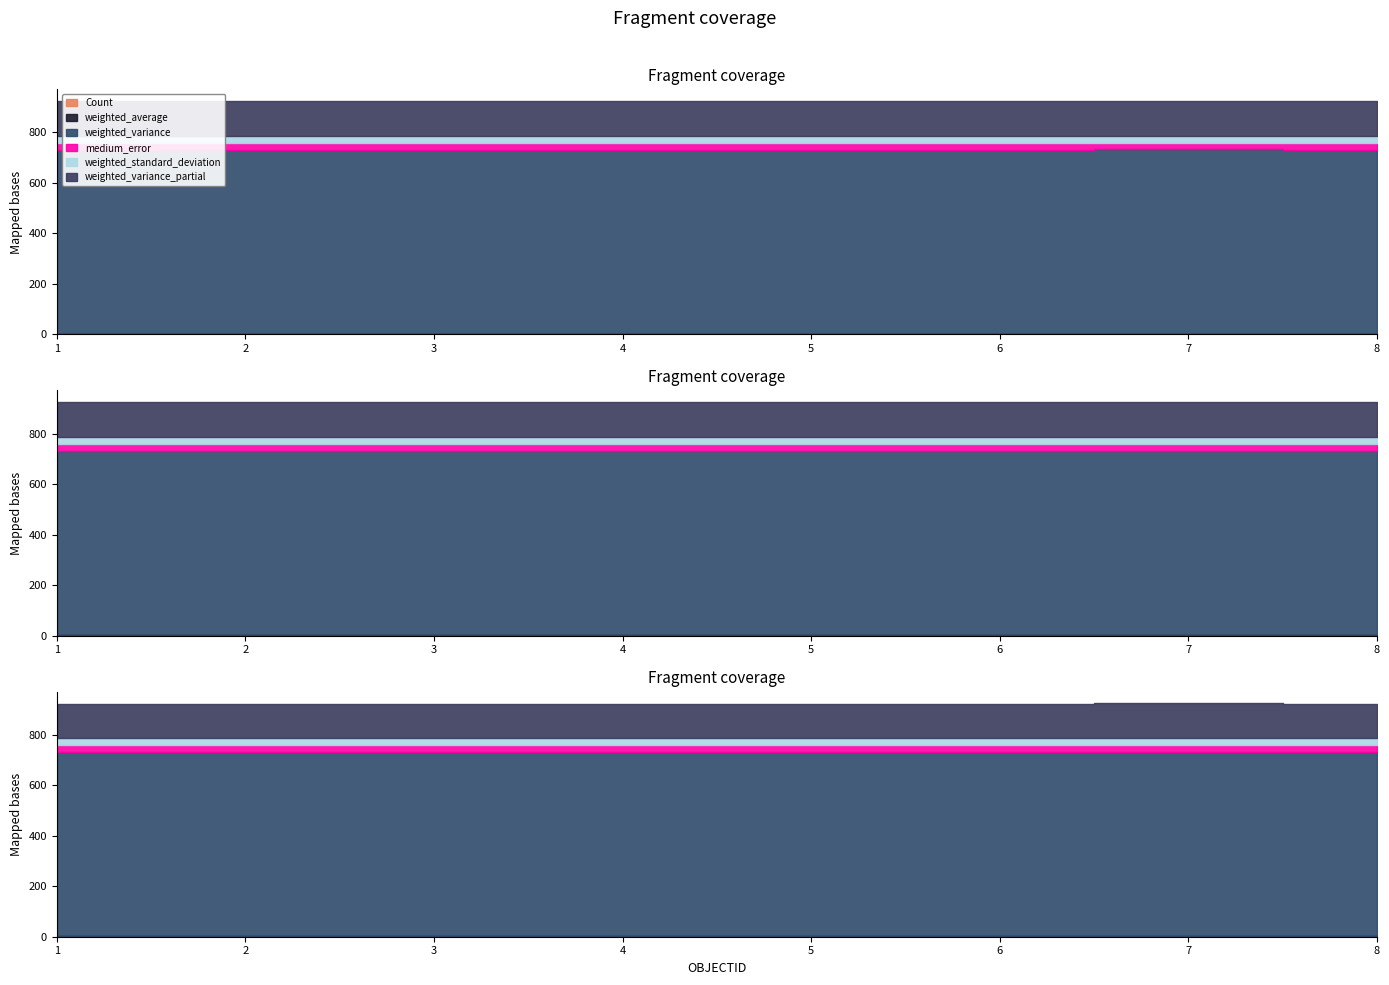

Reading right to left, extract all data points from this chart.

Count: 1.0	2.0	1.0	1.0	1.0	1.0	1.0	1.0
weighted_average: 1.1	1.1	1.1	1.1	1.1	1.1	1.1	1.1
weighted_variance: 729.8	729.8	729.8	729.8	729.8	729.8	729.8	729.8
medium_error: 27.0	27.0	27.0	27.0	27.0	27.0	27.0	27.0
weighted_standard_deviation: 27.0	27.0	27.0	27.0	27.0	27.0	27.0	27.0
weighted_variance_partial: 137.5	137.5	137.5	137.5	137.5	137.5	137.5	137.5